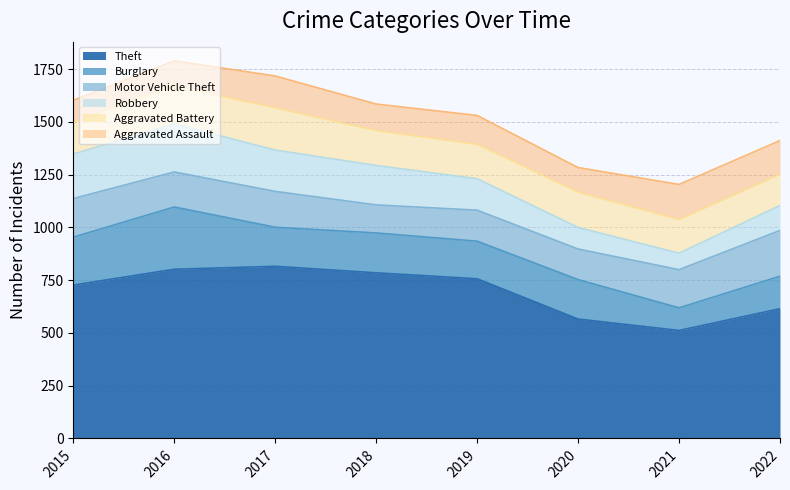

True or false: Theft and Burglary intersect in this chart.

False